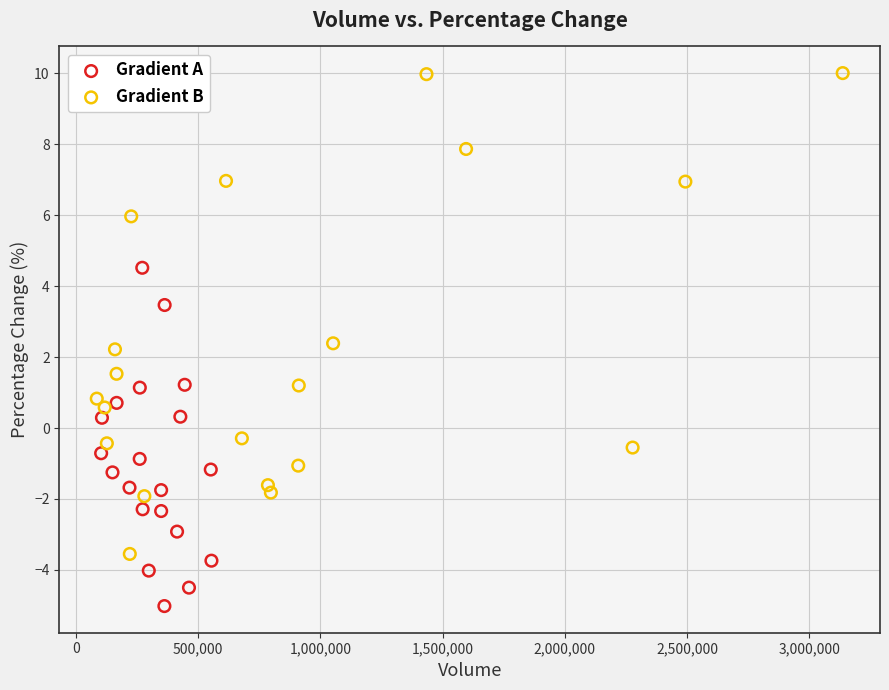

Which series contains the highest Y value?

Gradient B